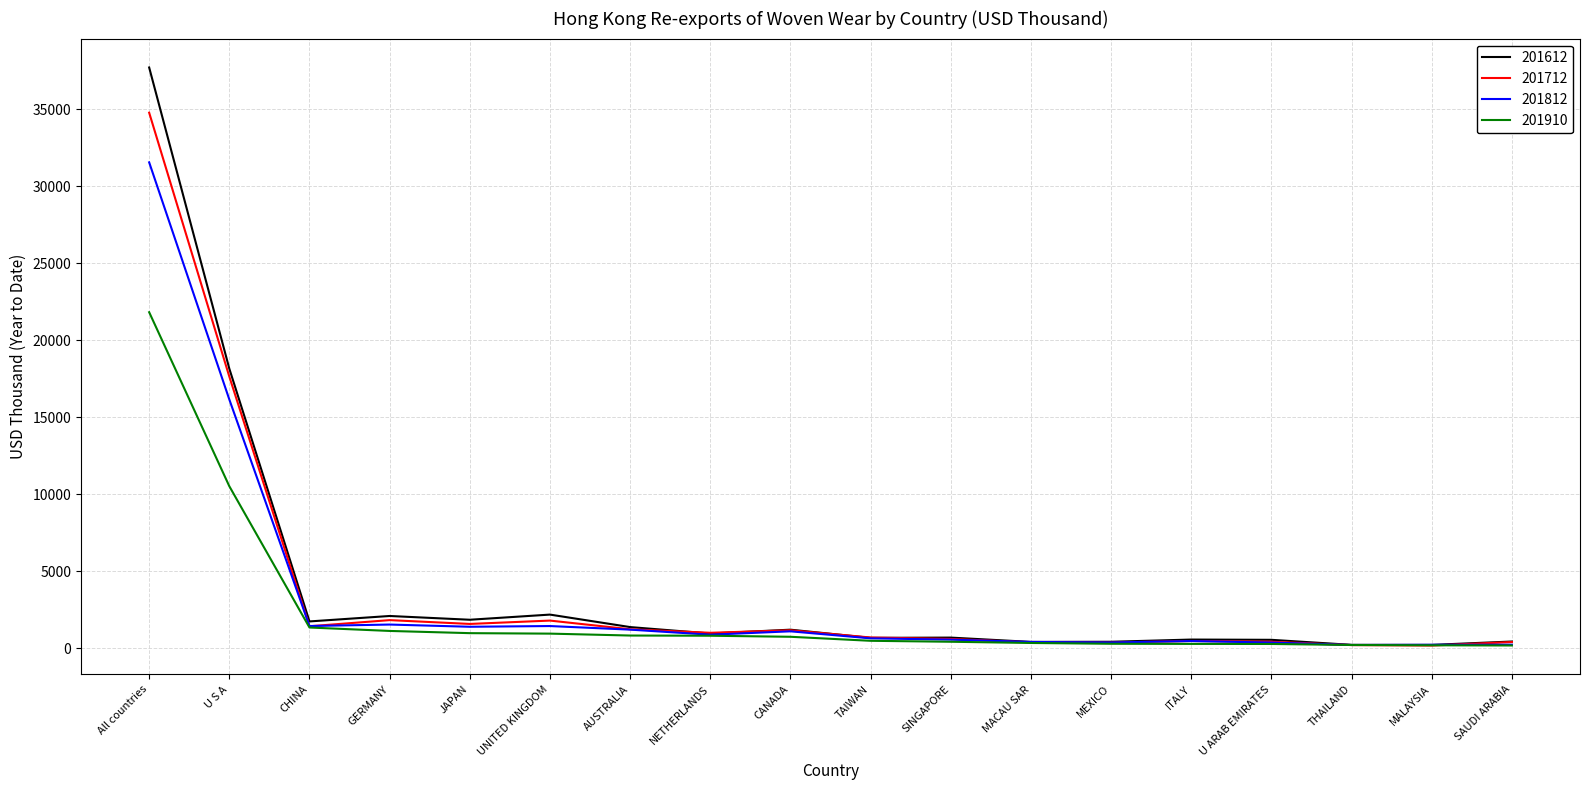

Rank the series by their maximum value, from highest to lowest.

201612, 201712, 201812, 201910